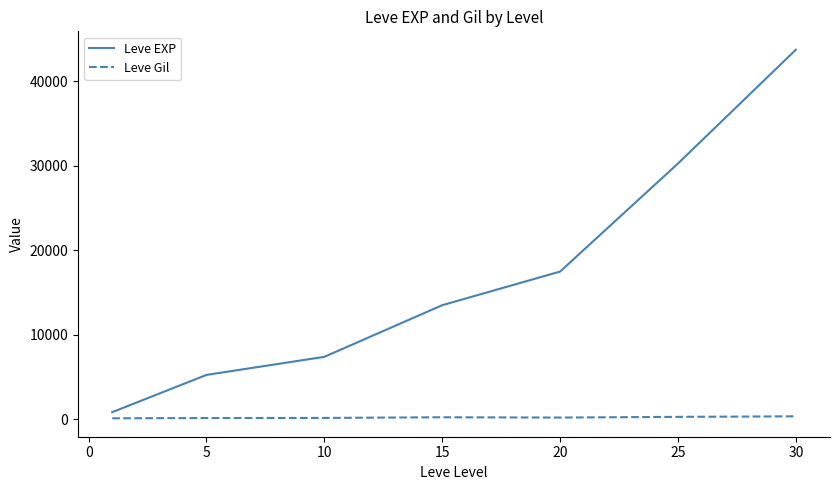

What are all the series names shown in the legend?

Leve EXP, Leve Gil